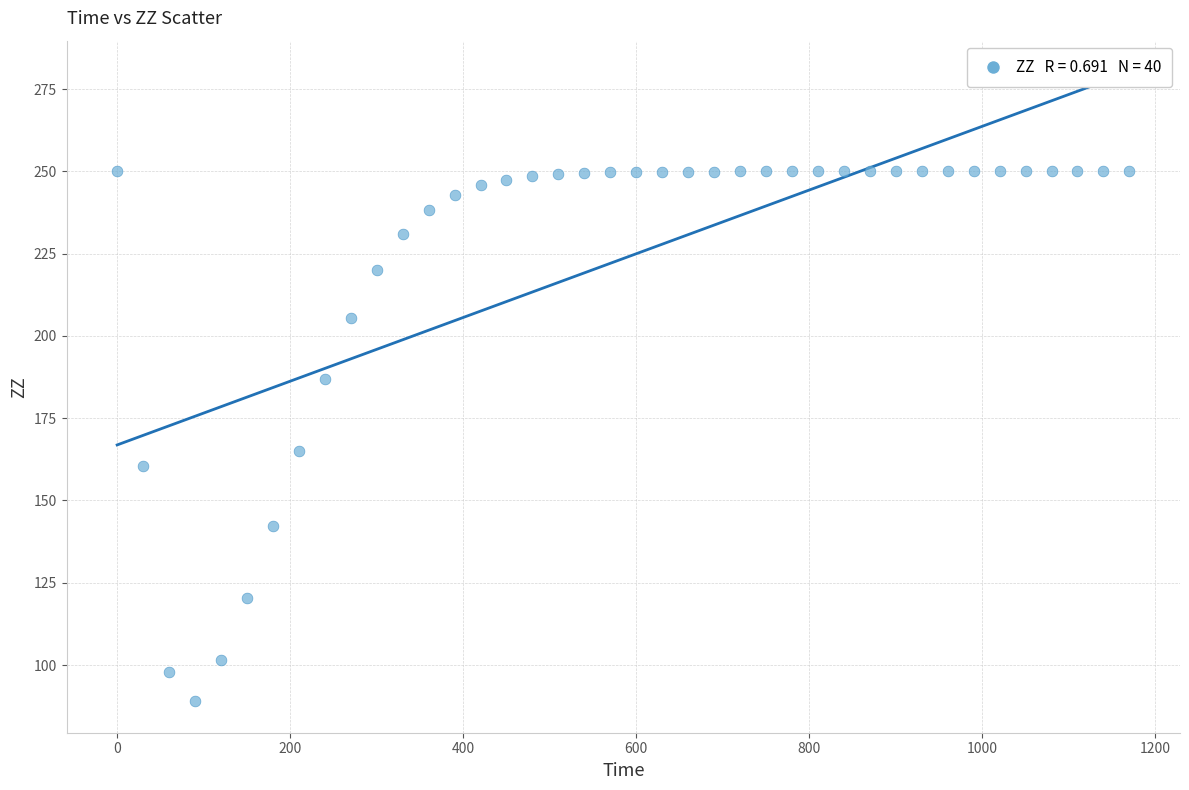

What is the range of Y values (max minus min)?

161.0